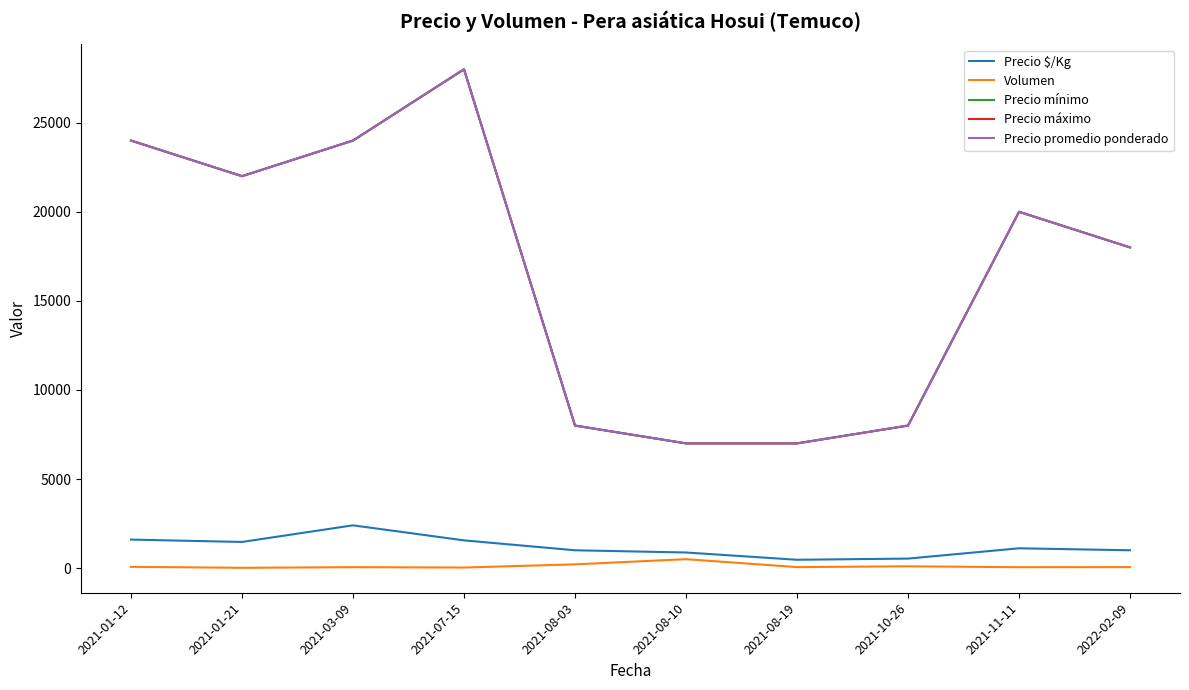

Read the Precio mínimo value at 2021-11-11.

20000